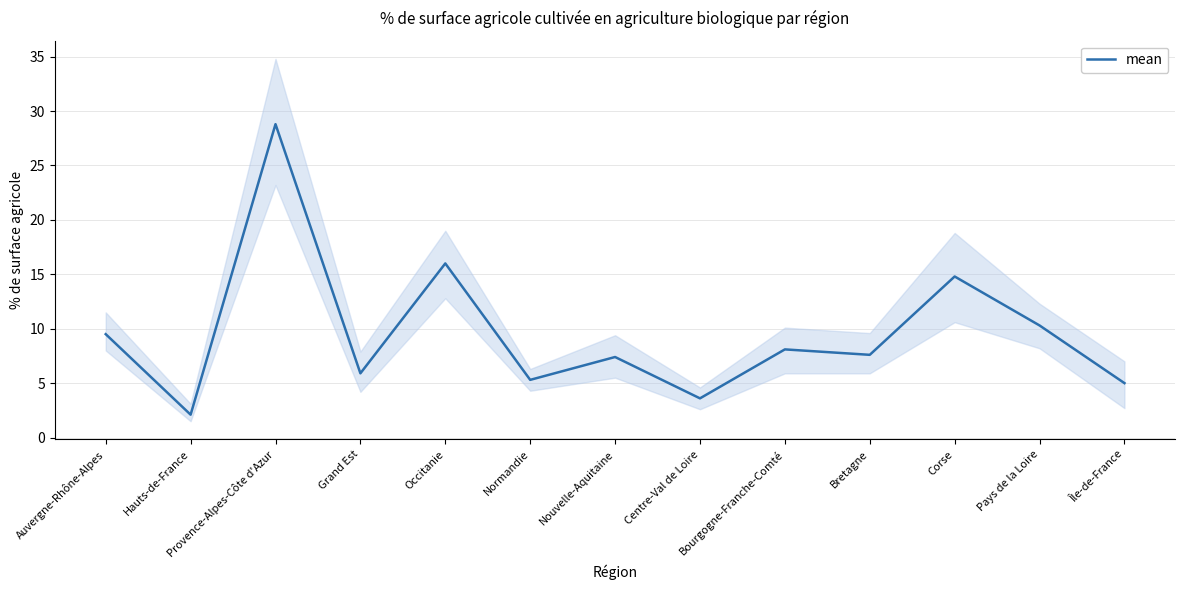

How many values are below 7?

5